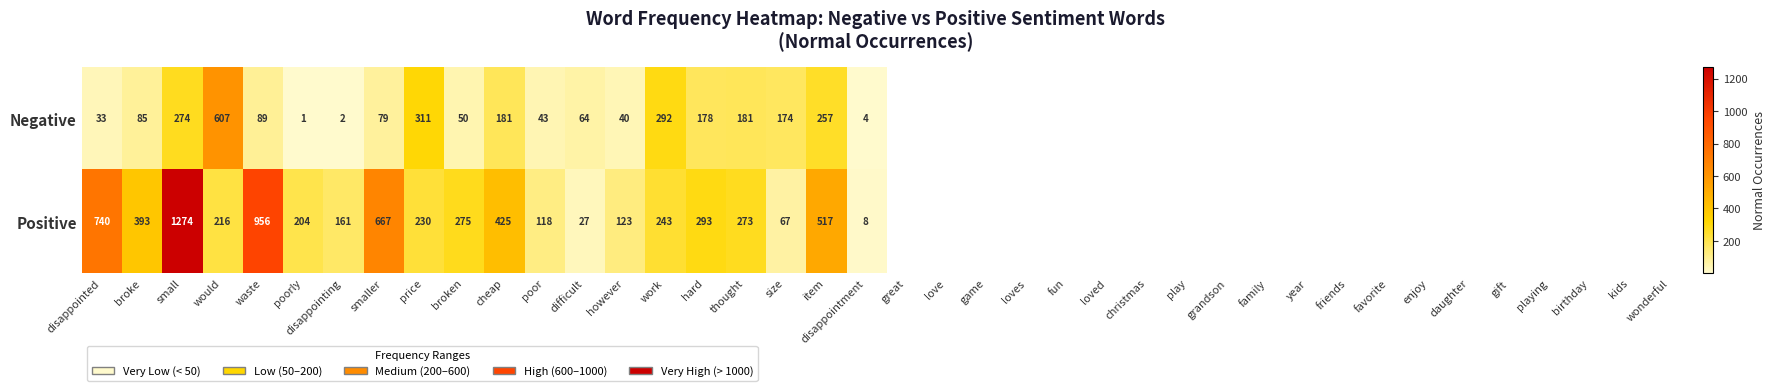

How many data points in Negative are less than 89?

10